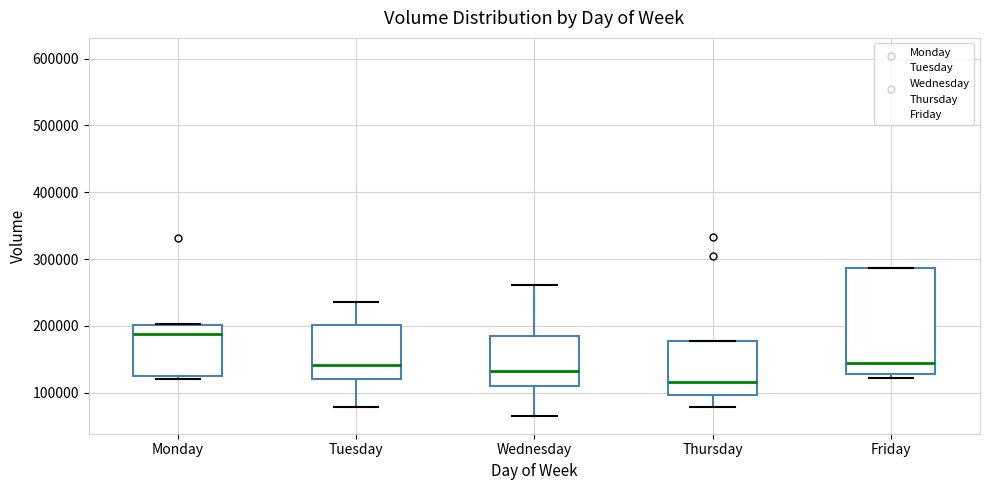

Reading left to right, transcribe this box plot: for each box, give where its median line is, the range the box spans, and where its two whiskers end, as read against the y-axis. The values are not printed on the chart, so give them approximately, as read against the axis.

Monday: median 190000, box 120000 to 200000, whiskers 120000 (just below the box's lower edge) to 200000
Tuesday: median 140000, box 120000 to 200000, whiskers 80000 to 240000
Wednesday: median 130000, box 110000 to 180000, whiskers 70000 to 260000
Thursday: median 120000, box 100000 to 180000, whiskers 80000 to 180000
Friday: median 140000, box 130000 to 290000, whiskers 120000 to 290000